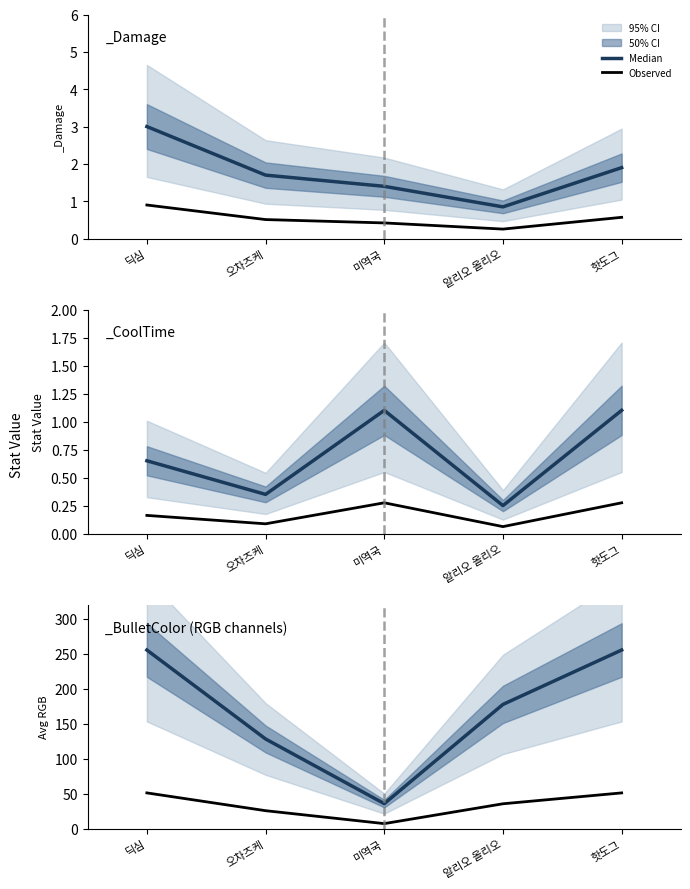

Is this an area chart (filled region under the line)?

No